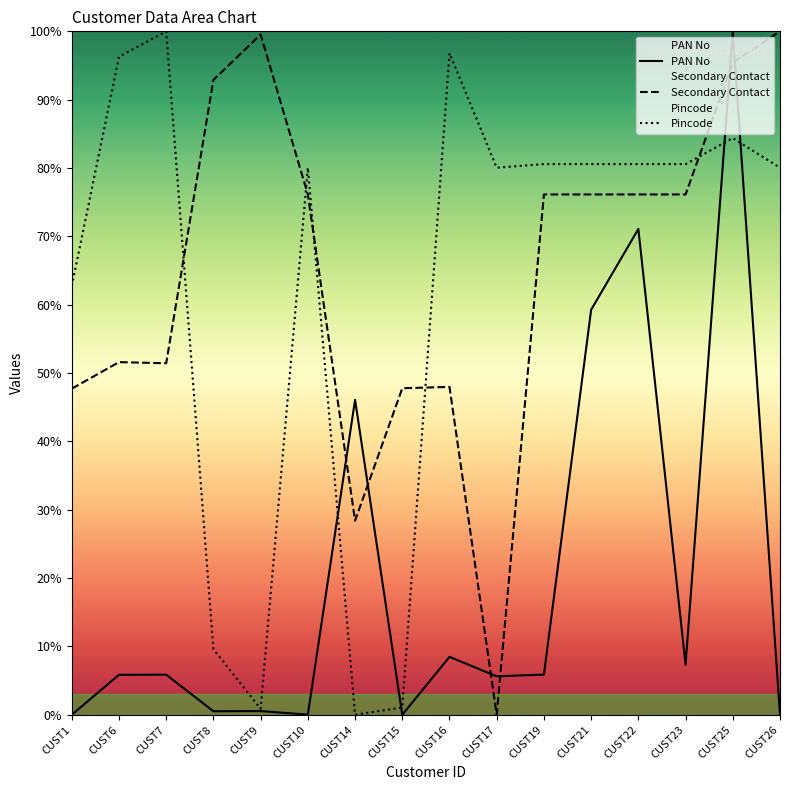

The value of Pincode at CUST19 is 80.6. True or false?

True